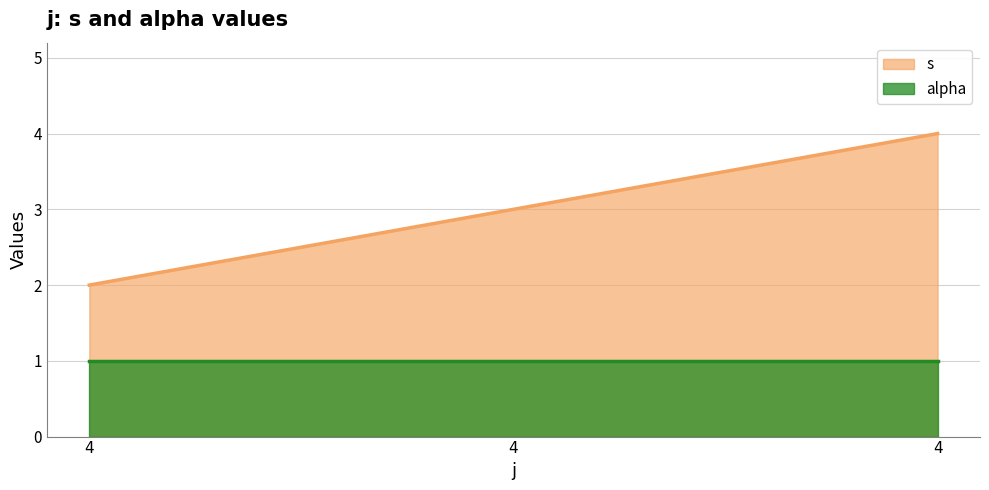

What is the change in value from 4 to 4?

+2